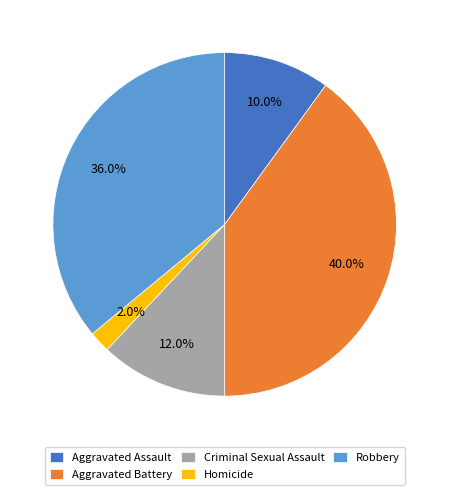

To the nearest percent, what portion does Aggravated Assault represent?

10%